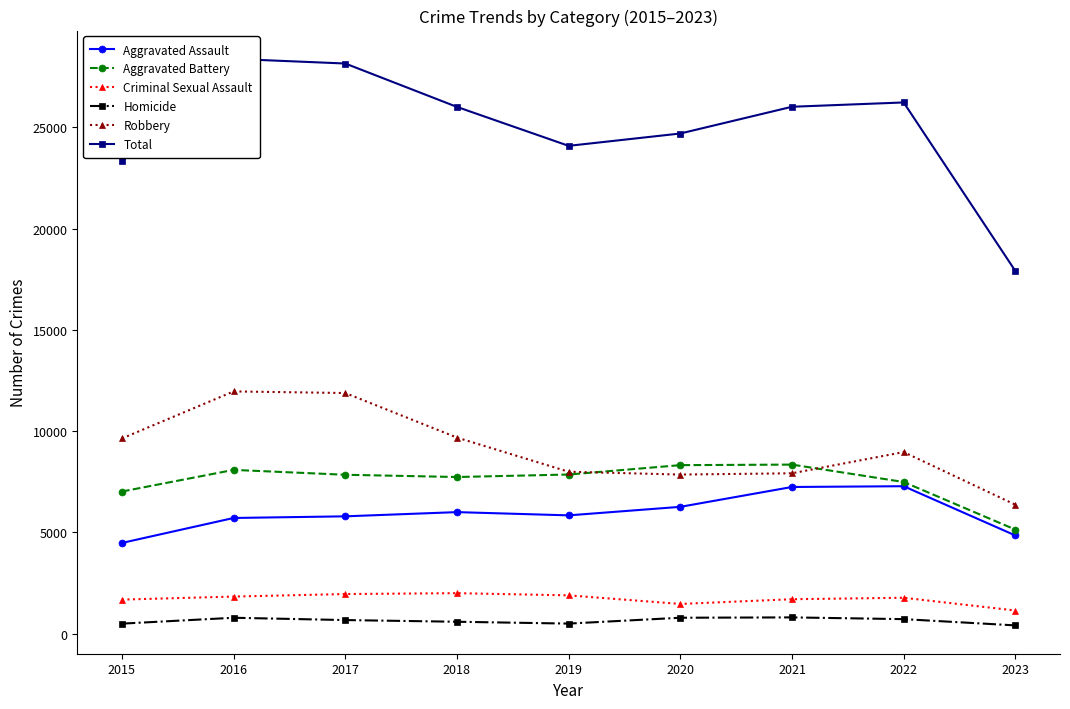

The Homicide series shows 787 at 2020. True or false?

True